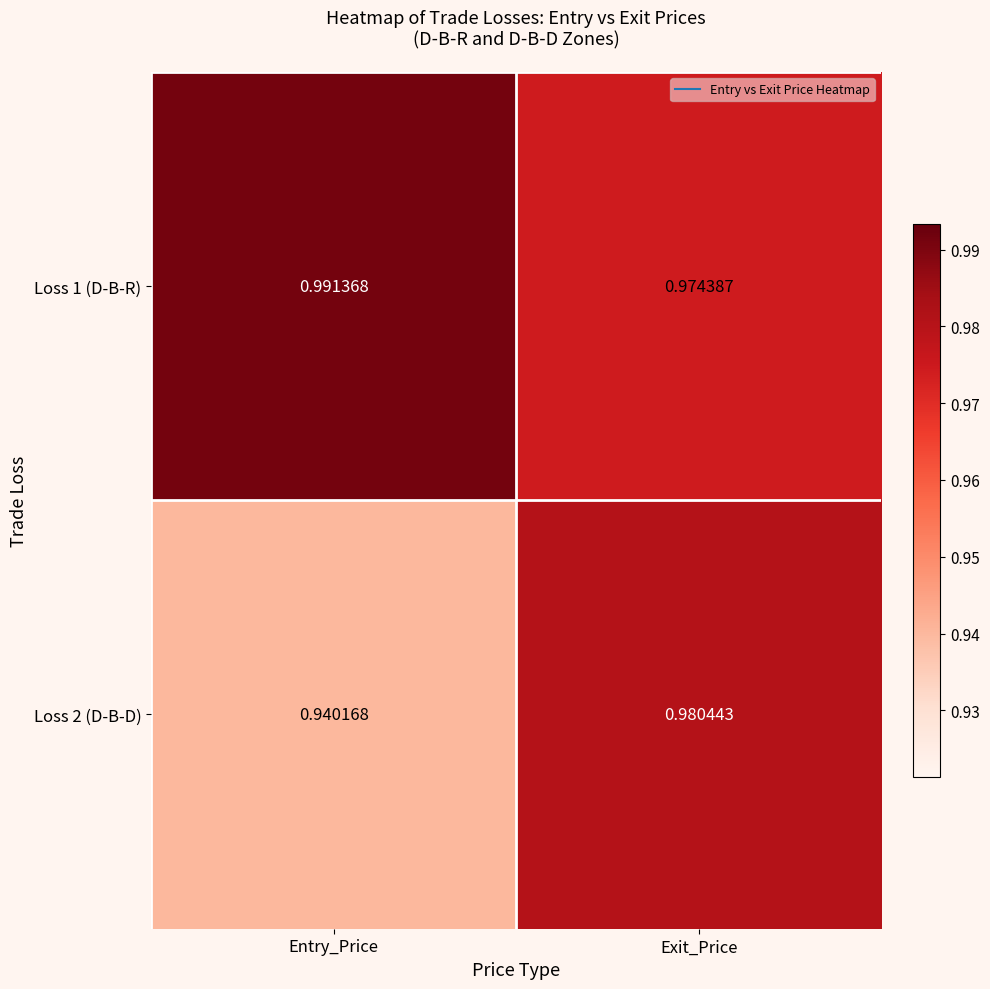

At which category is the sum across all series the highest?

Exit_Price